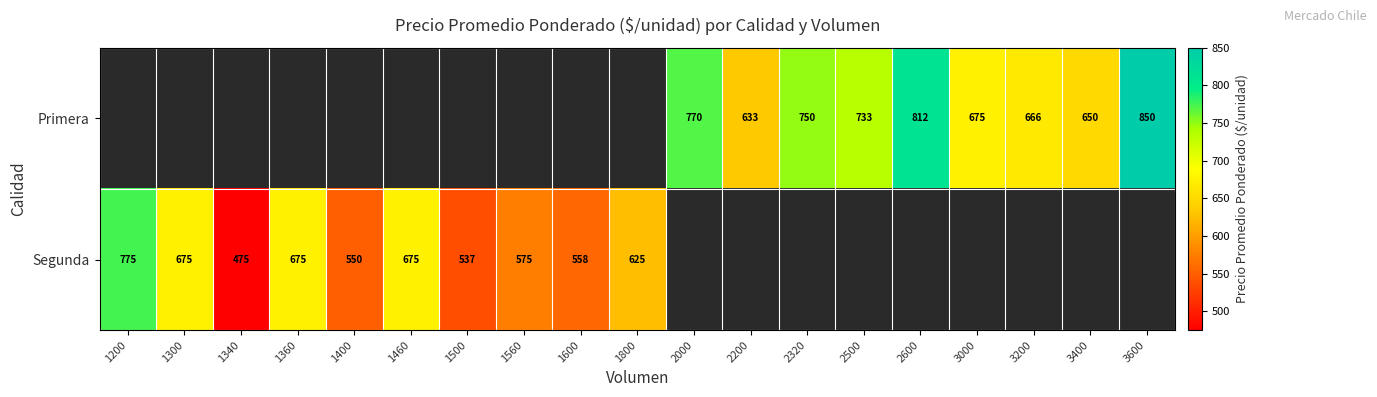

True or false: Primera has a value of 666 at 3200.

True